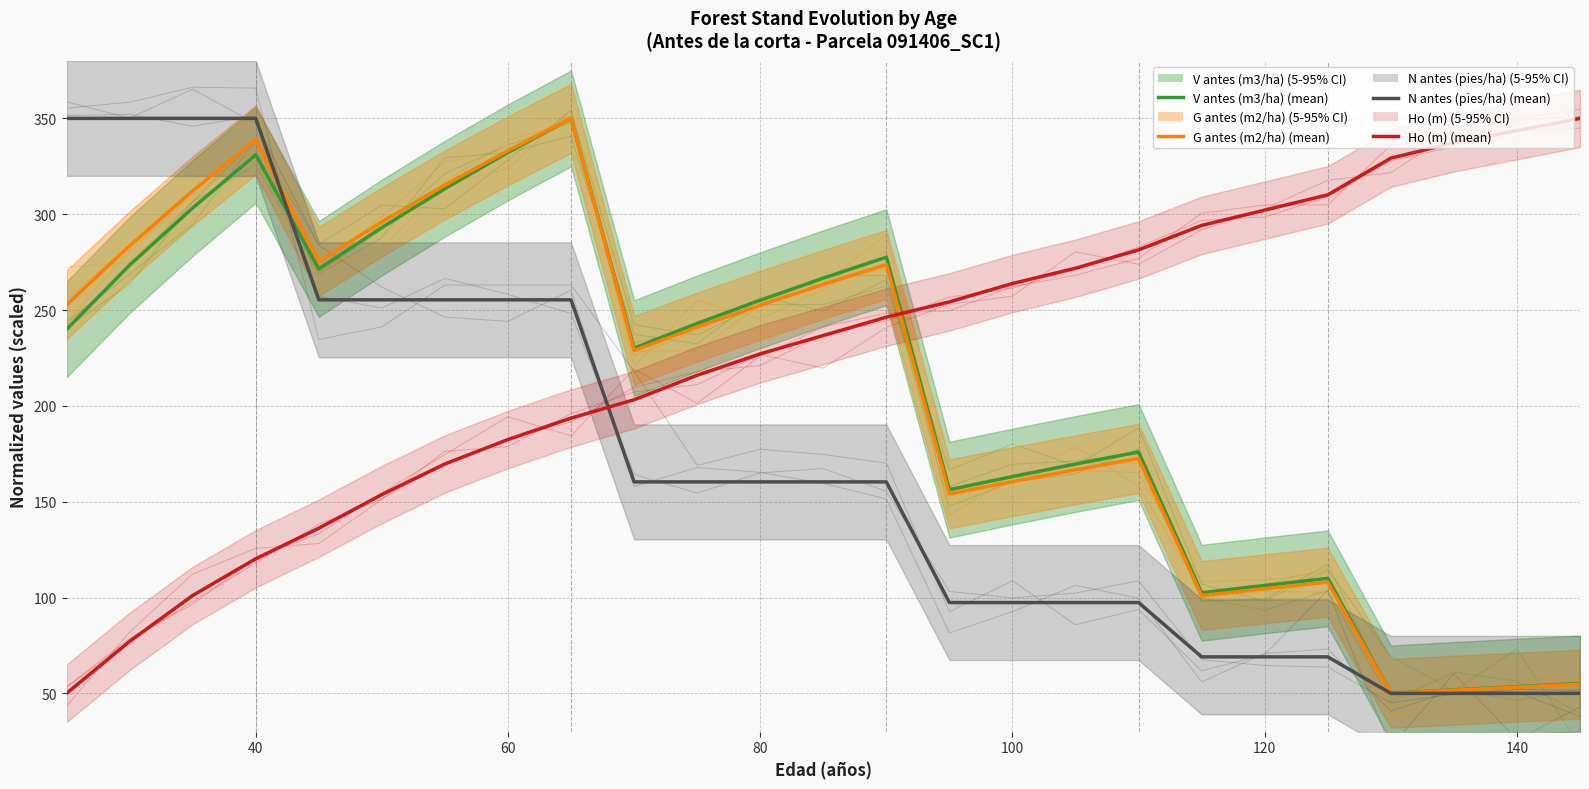

How many lines are shown in the chart?

4